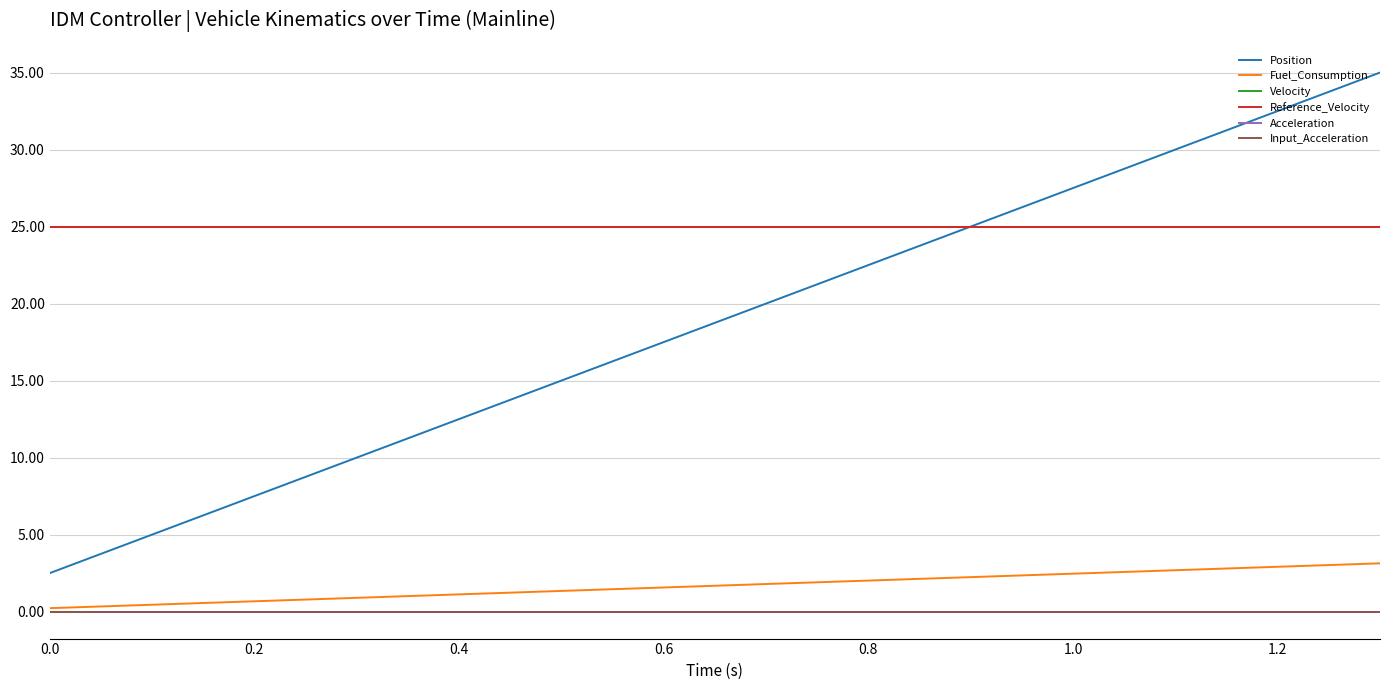

Does the chart have visible grid lines?

Yes